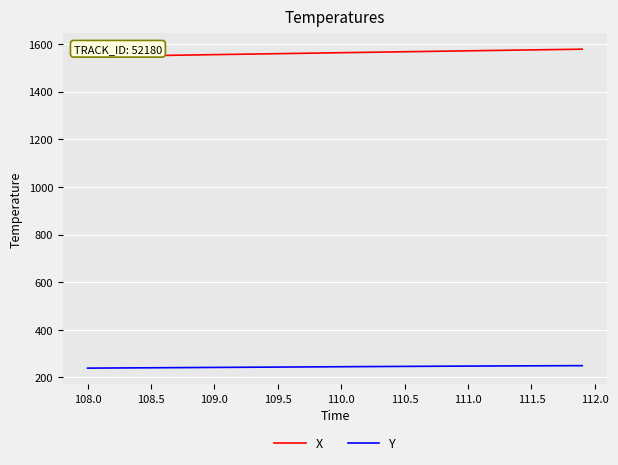

What is the minimum value shown in the chart?

239.2